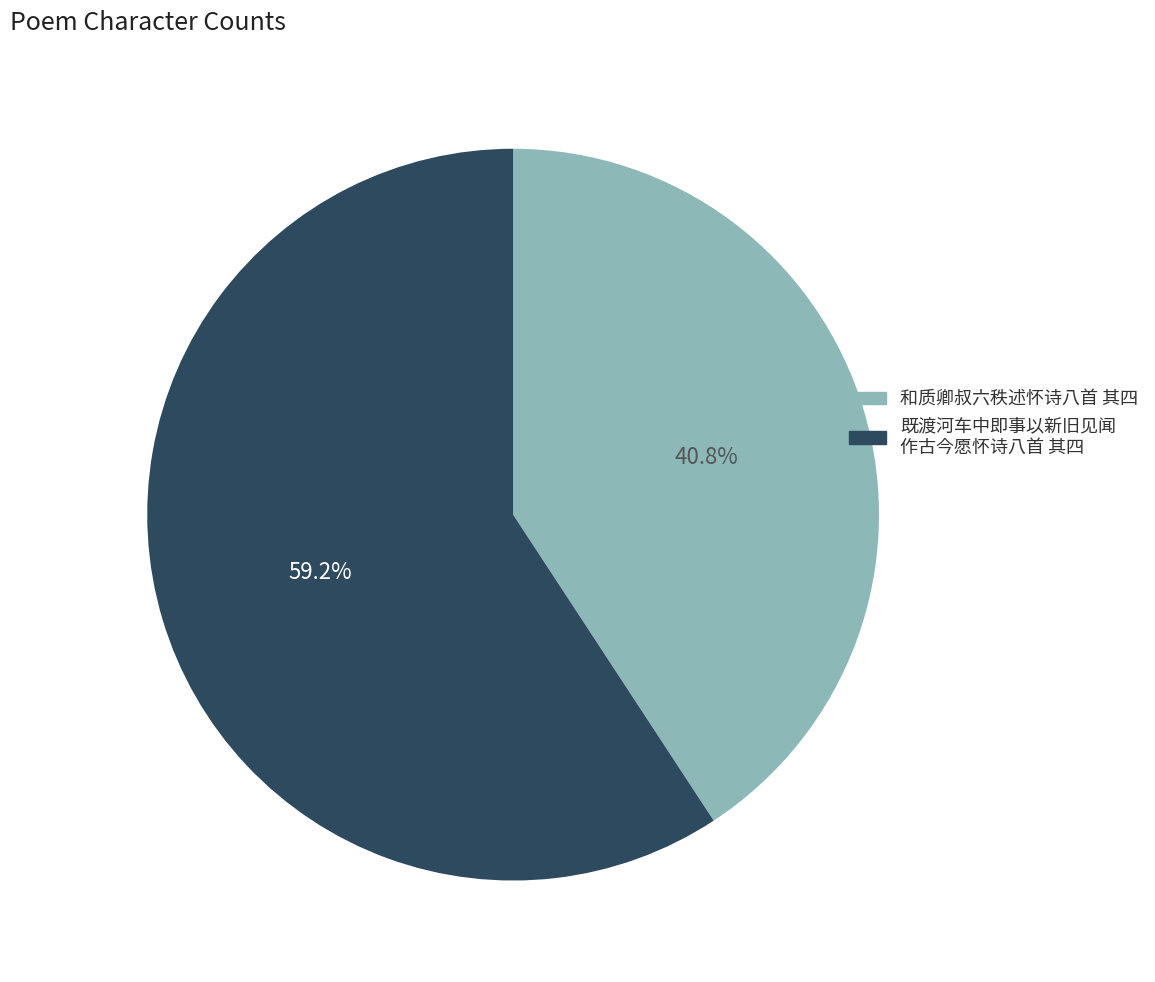

To the nearest percent, what is the difference between the largest and smallest slice percentages?

18%